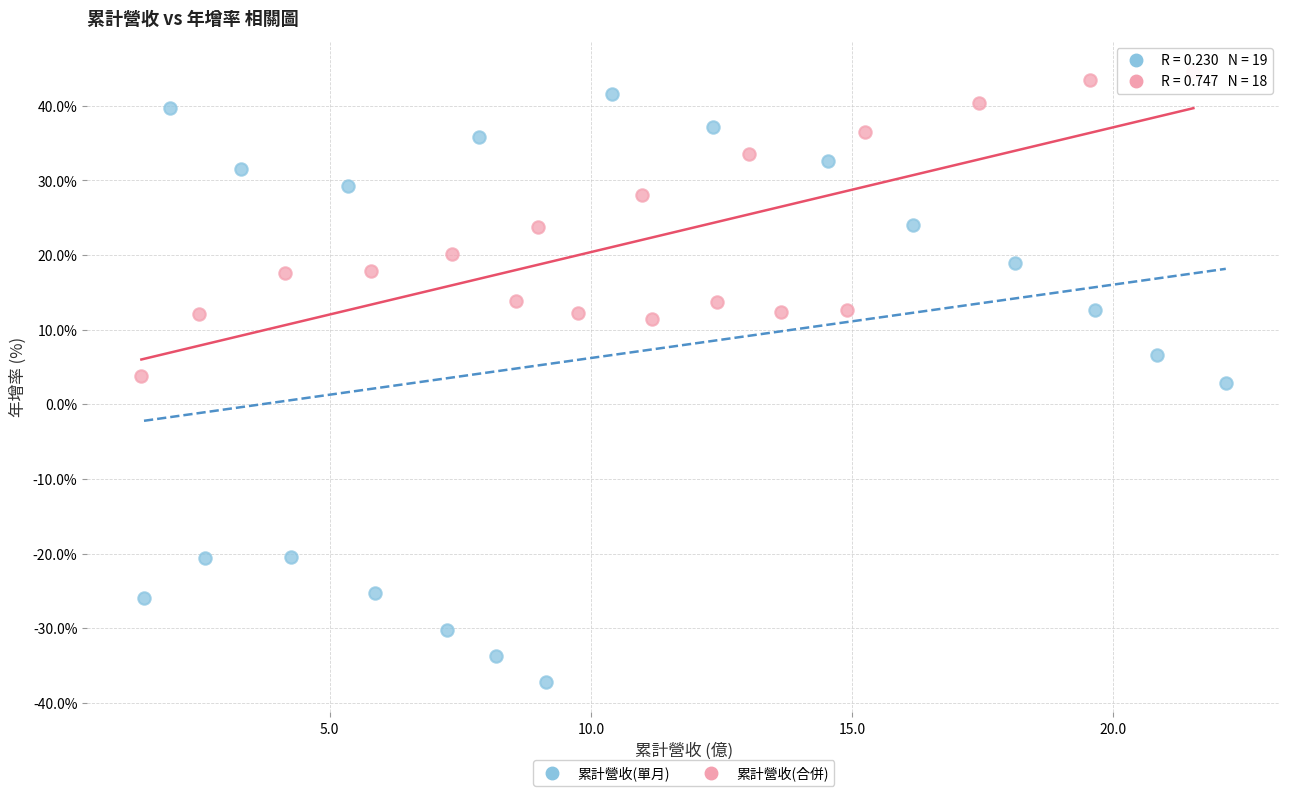

Which series reaches the minimum Y coordinate?

累計營收(單月)